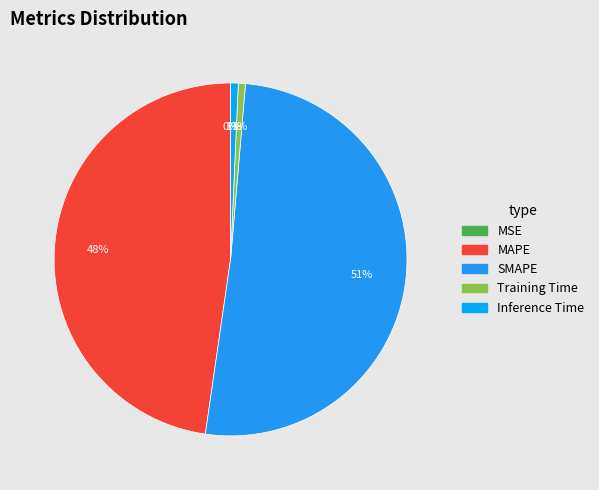

Which slice is the largest?

SMAPE